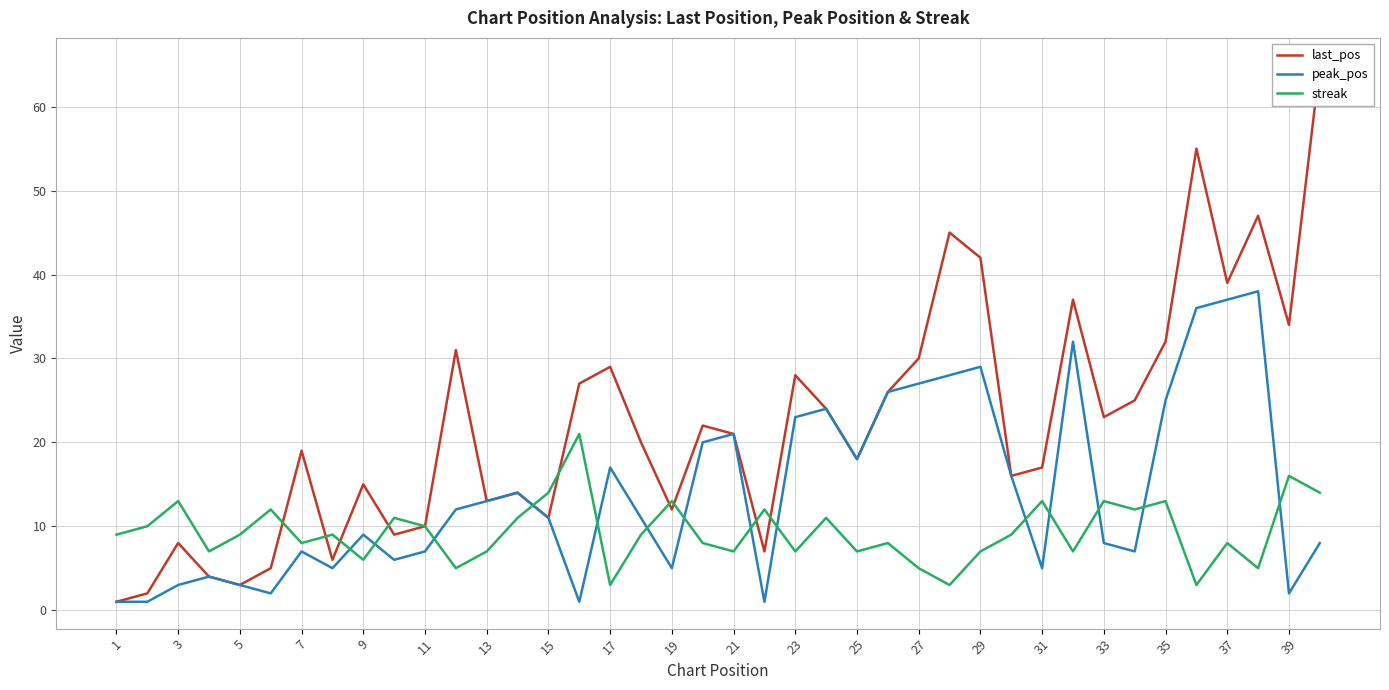

The value of streak at 11 is 7. True or false?

False